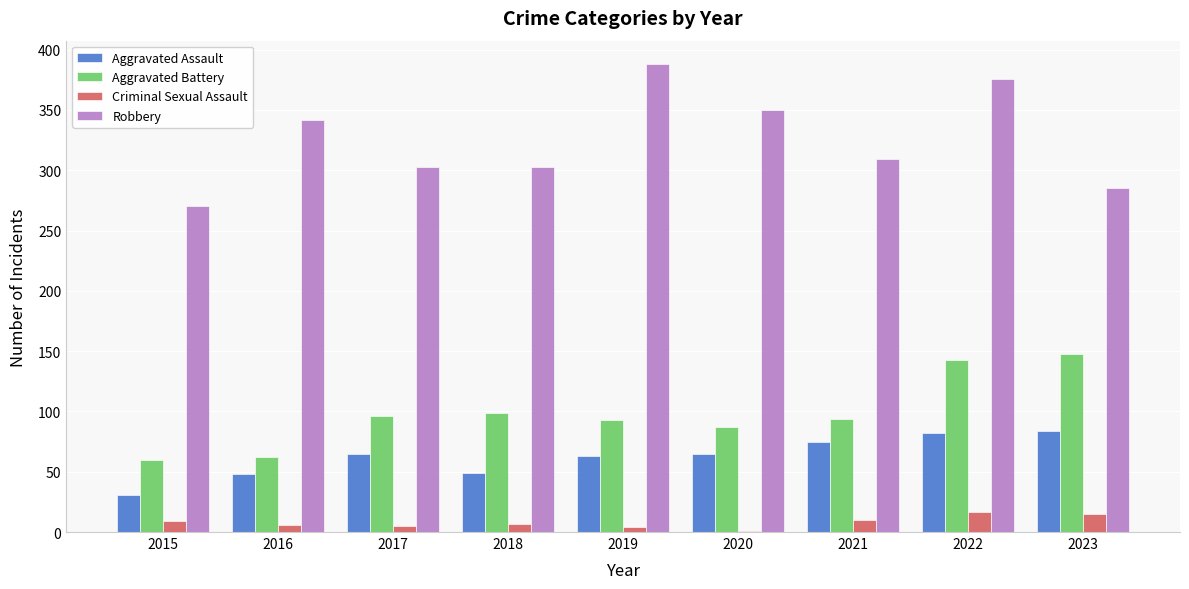

Between 2016 and 2023, which series saw the biggest shift?

Aggravated Battery